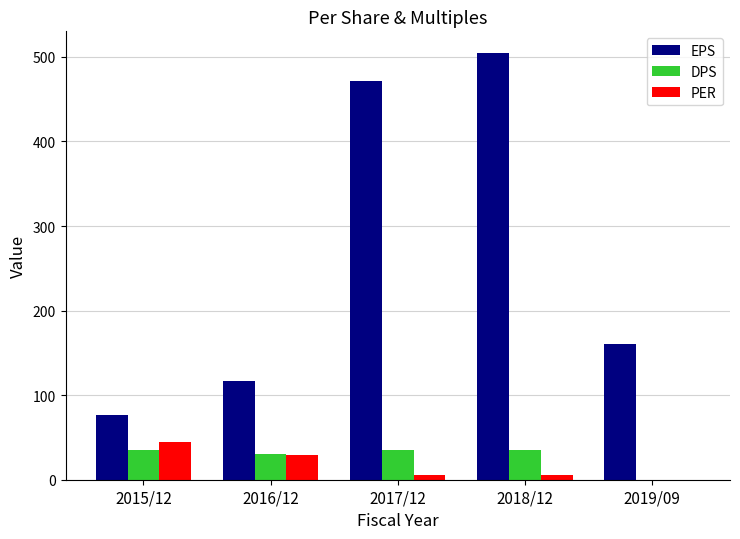

At which label is PER closest to 22?

2016/12